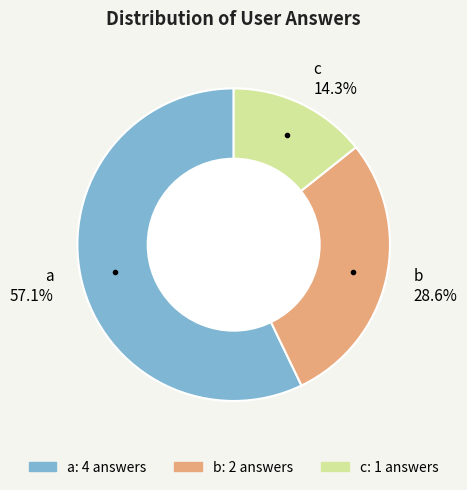

What is the largest slice in the pie chart?

a